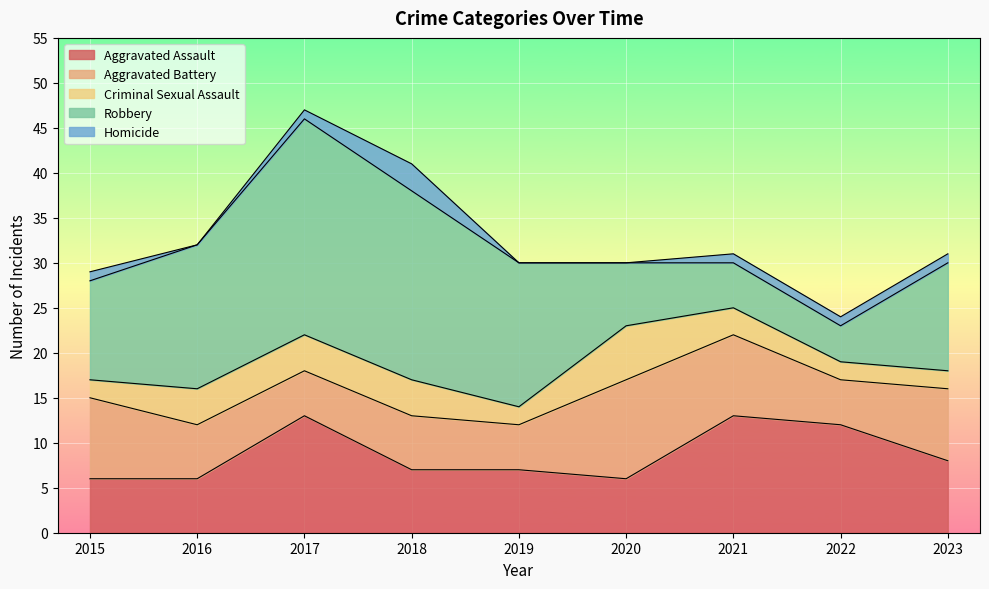

What is the difference between the maximum and second lowest values in the Criminal Sexual Assault series?

4